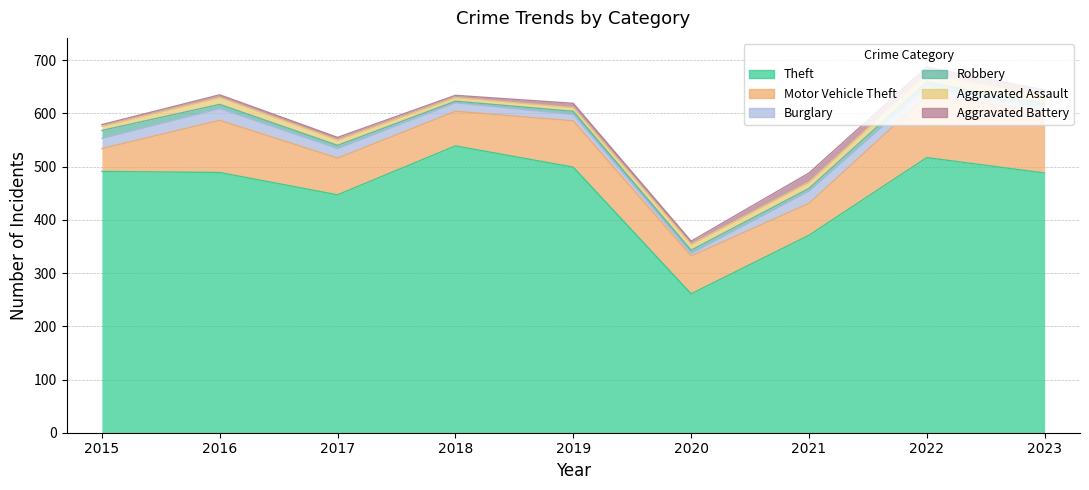

True or false: Theft and Burglary intersect in this chart.

False